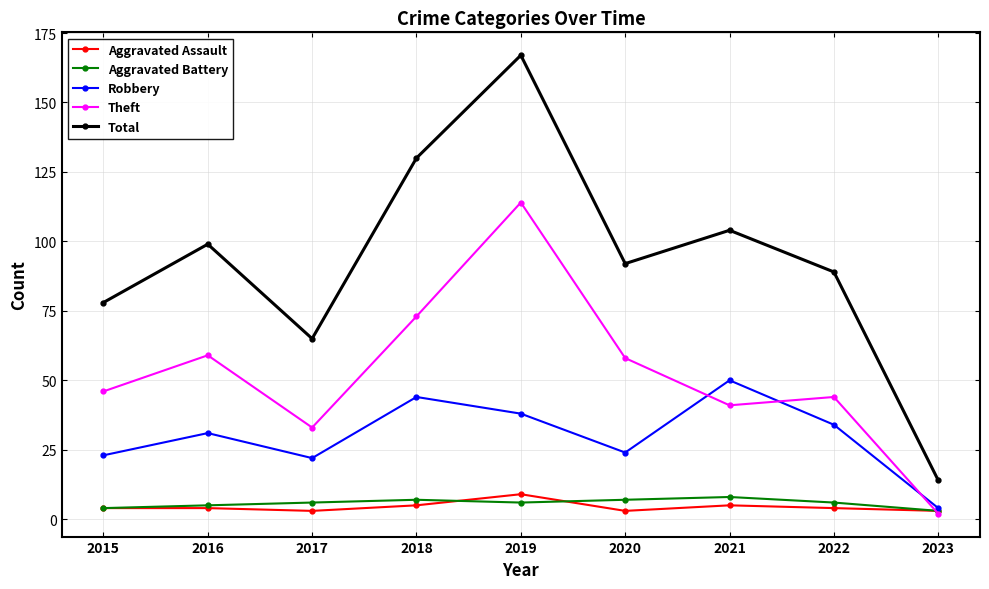

How many interior local valleys does the Total series have?

2